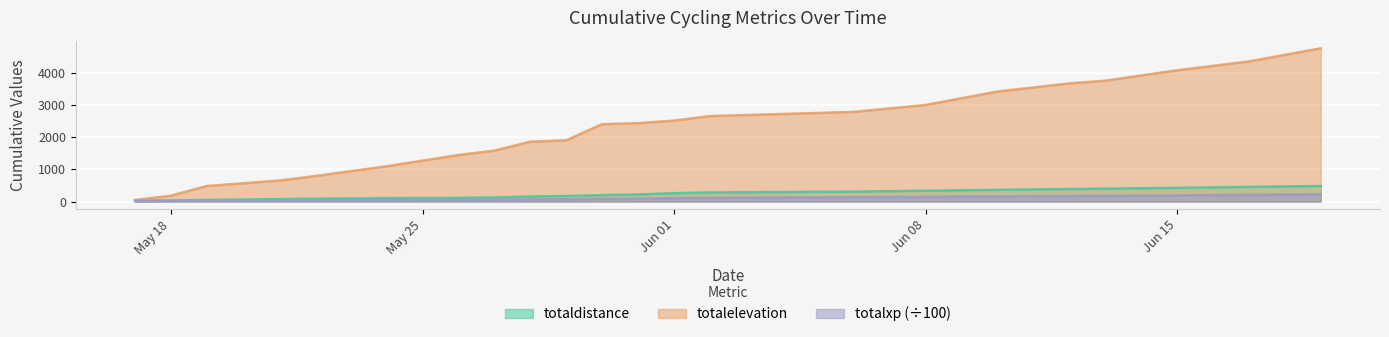

Rank the series by their maximum value, from lowest to highest.

totalxp (÷100), totaldistance, totalelevation